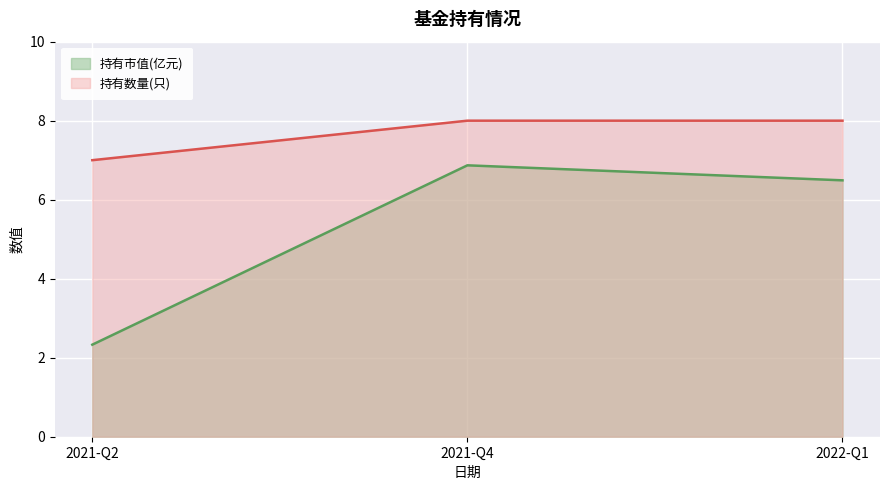

At which label does 持有市值(亿元) first exceed 6?

2021-Q4